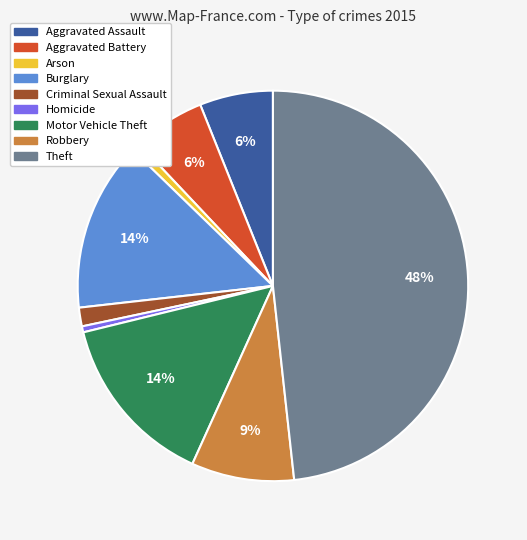

To the nearest percent, what is the average slice percentage?

11%